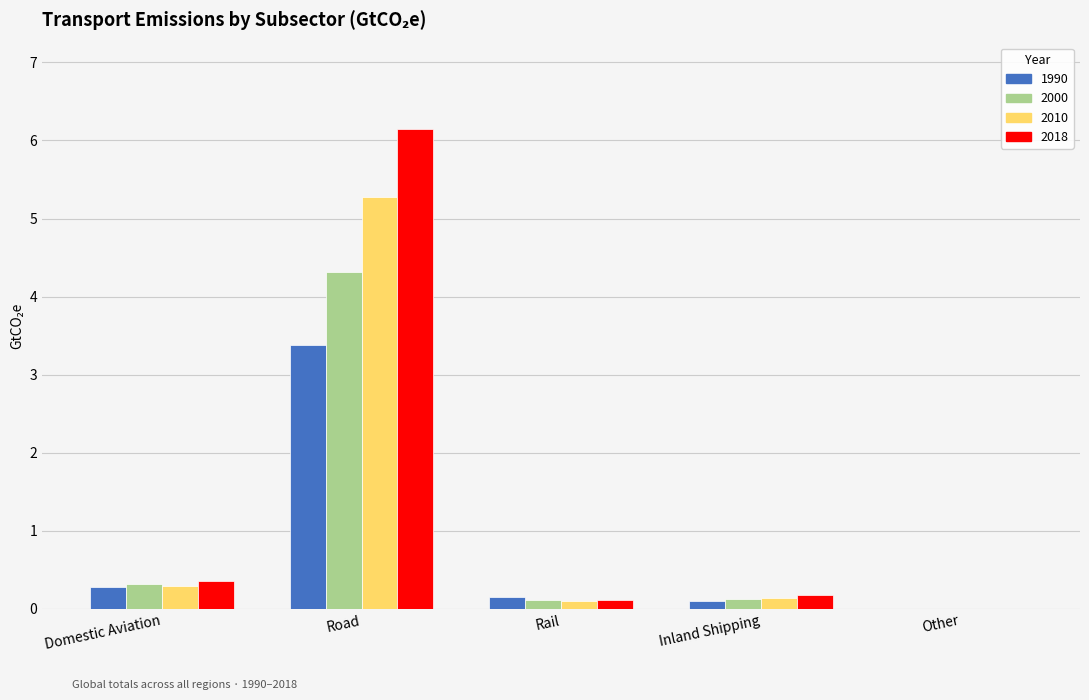

How many groups of bars are there?

5